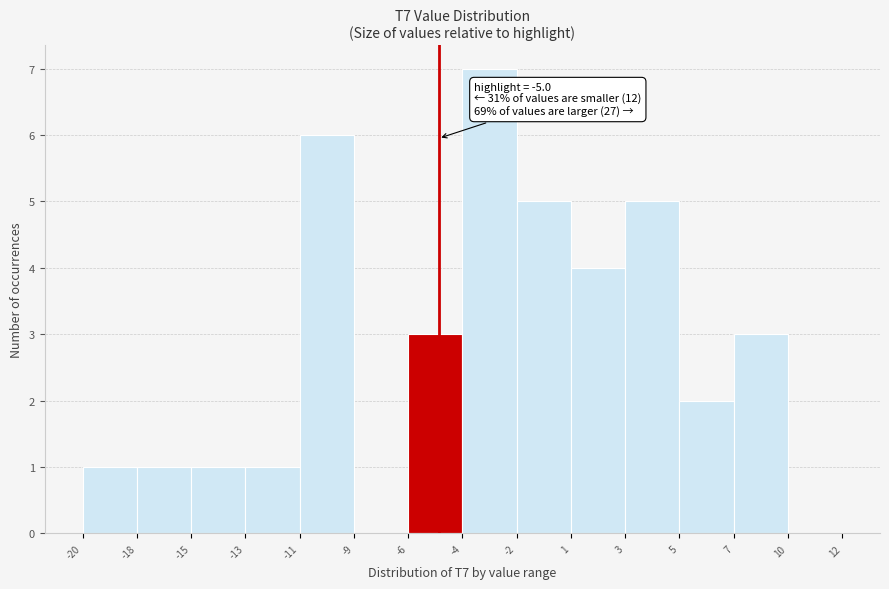

Reading left to right, what are all the values shown in this chart?

-20=1	-18=1	-15=1	-13=1	-11=6	-9=0	-6=3	-4=7	-2=5	1=4	3=5	5=2	7=3	10=0